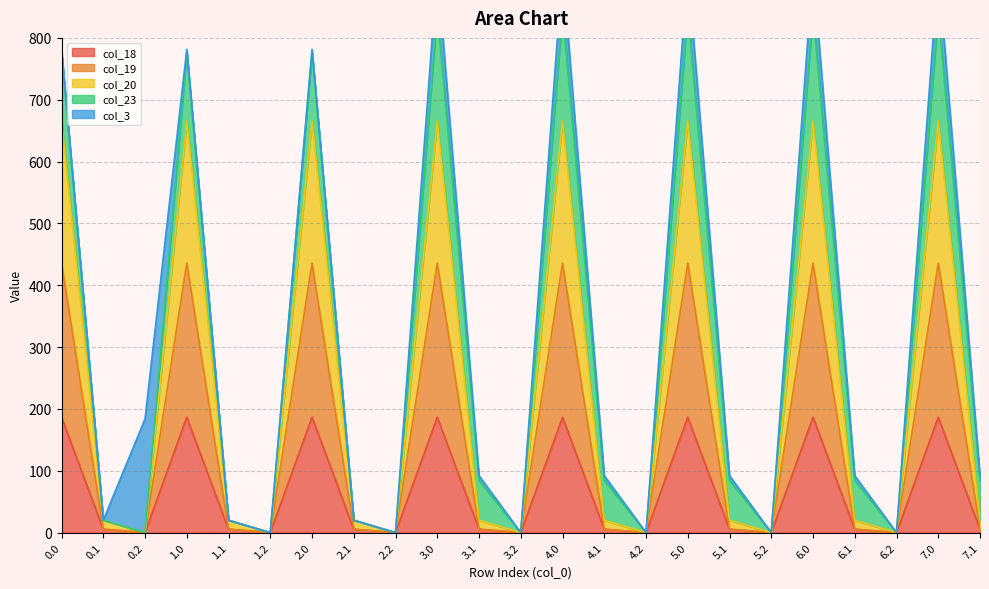

Does the chart display data point markers on the line(s)?

No